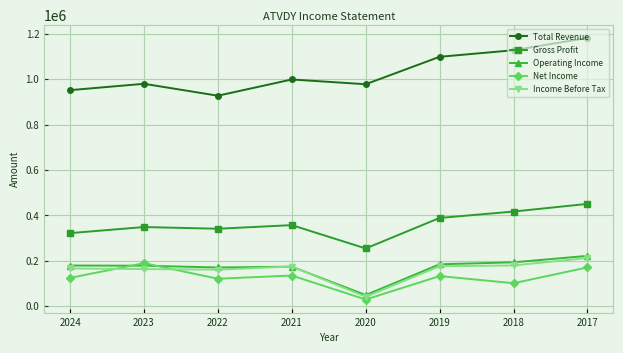

What is the spread (max minus min) of values at 2019?

965900